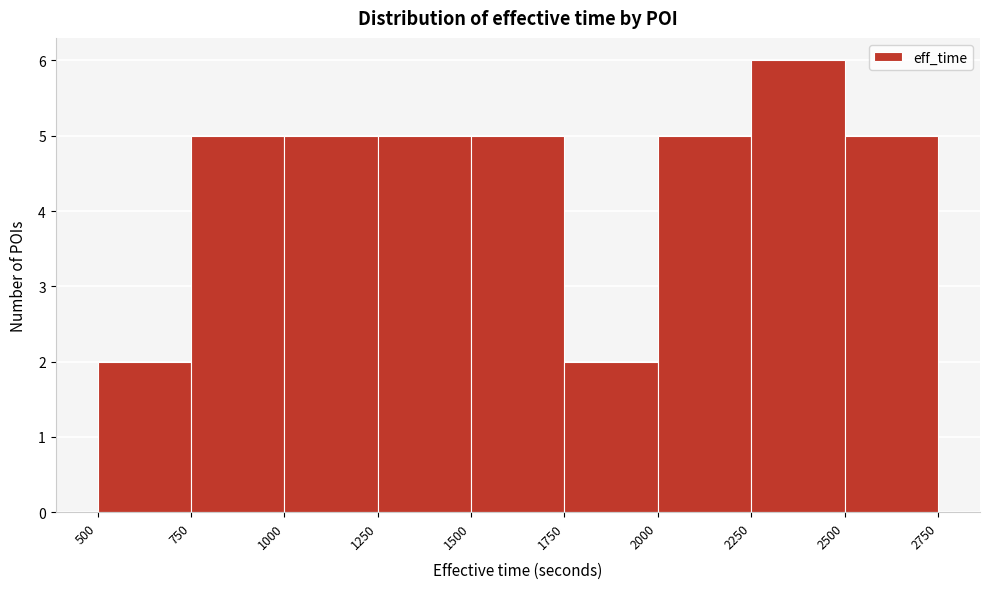

How tall is the bar that spans 1000 to 1250 on the x-axis? The values are not printed on the chart, so give them approximately, as read against the axis.

5